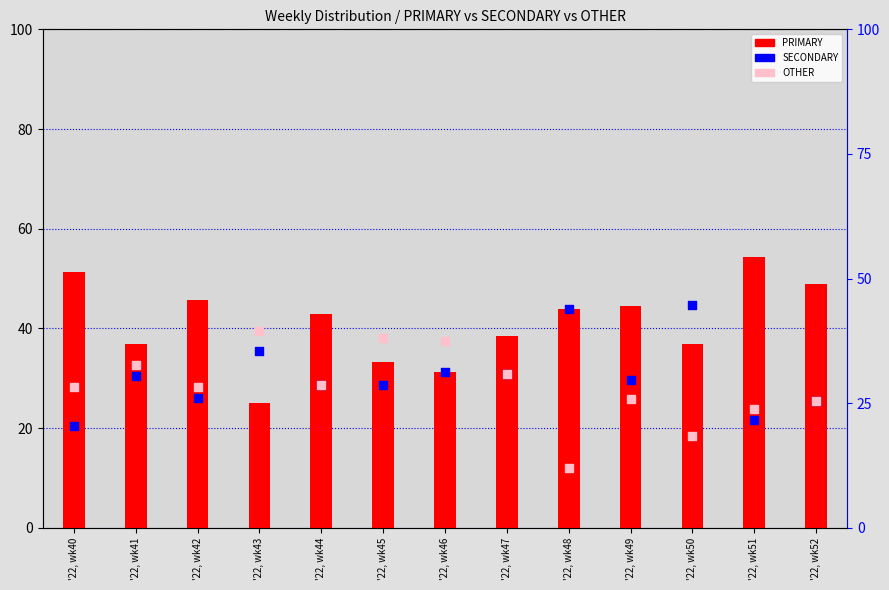

At how many categories does at least one series exceed 25?

13